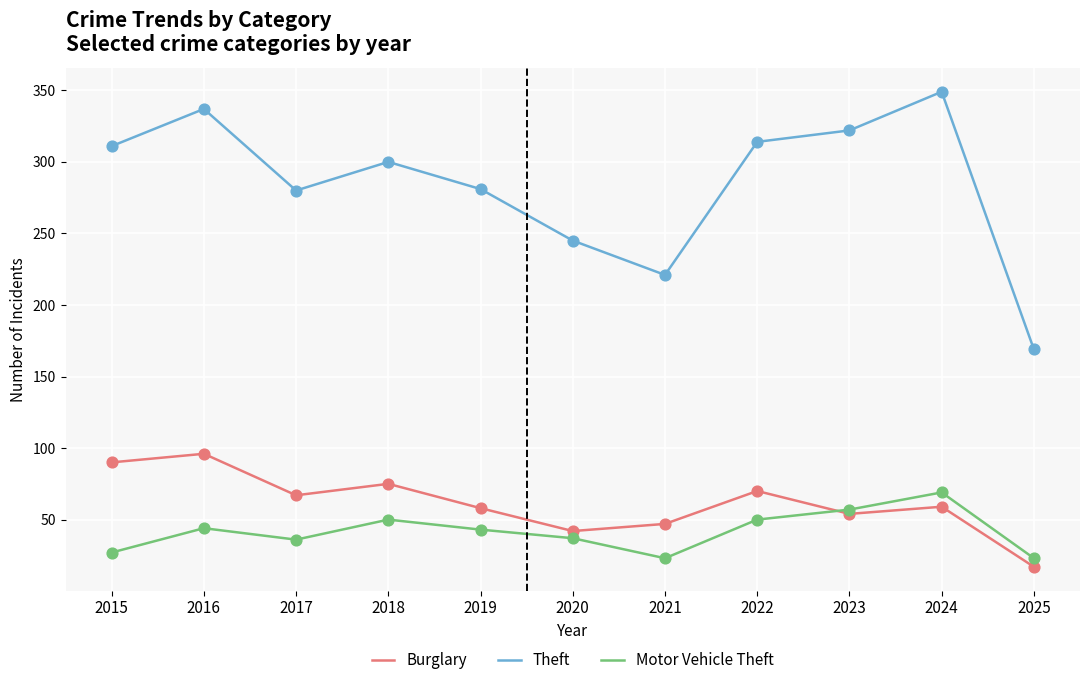

Is the value of Burglary at 2018 greater than the value of Theft at 2023?

No